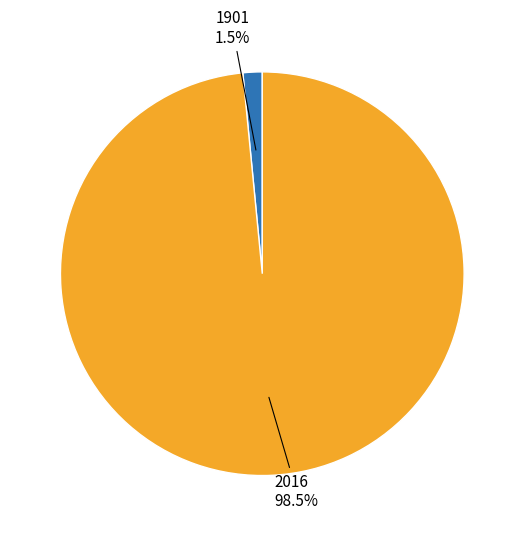

To the nearest percent, what is the difference between the 1901 and 2016 slice percentages?

97%